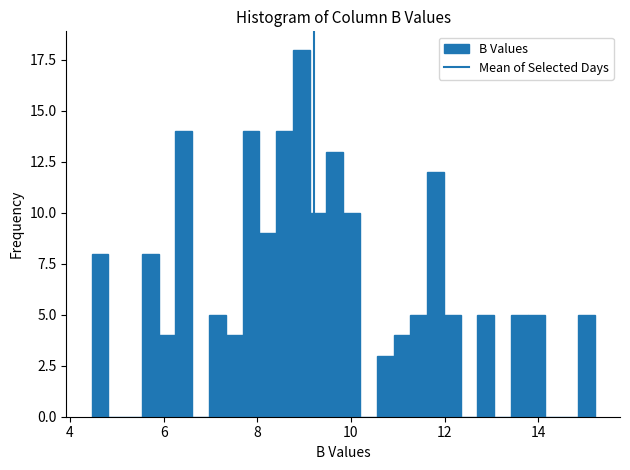

Read against the x-axis, roughly where is the centre of the tallest bar?

9.0